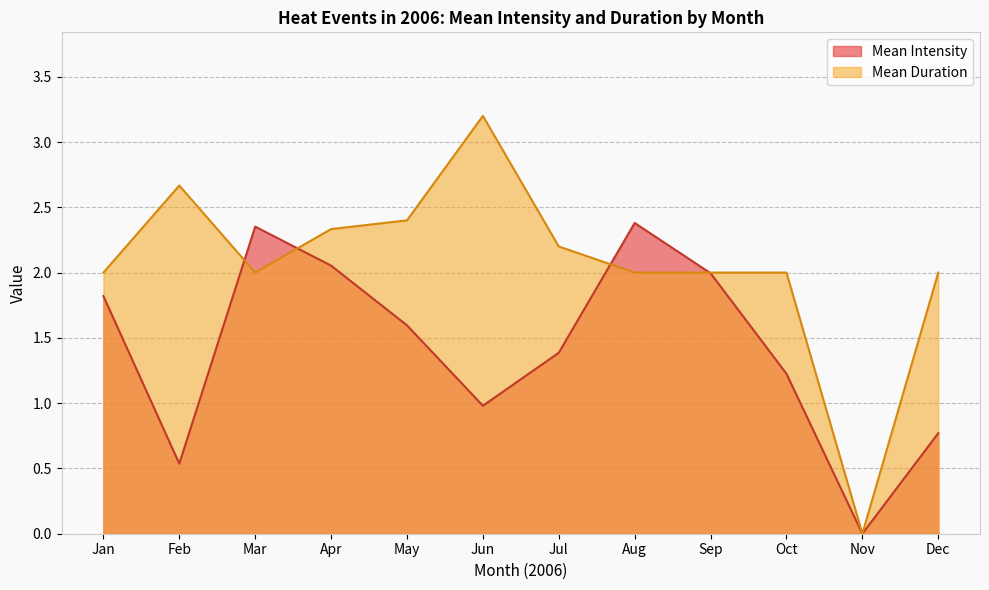

Rank the series by their maximum value, from lowest to highest.

Mean Intensity, Mean Duration